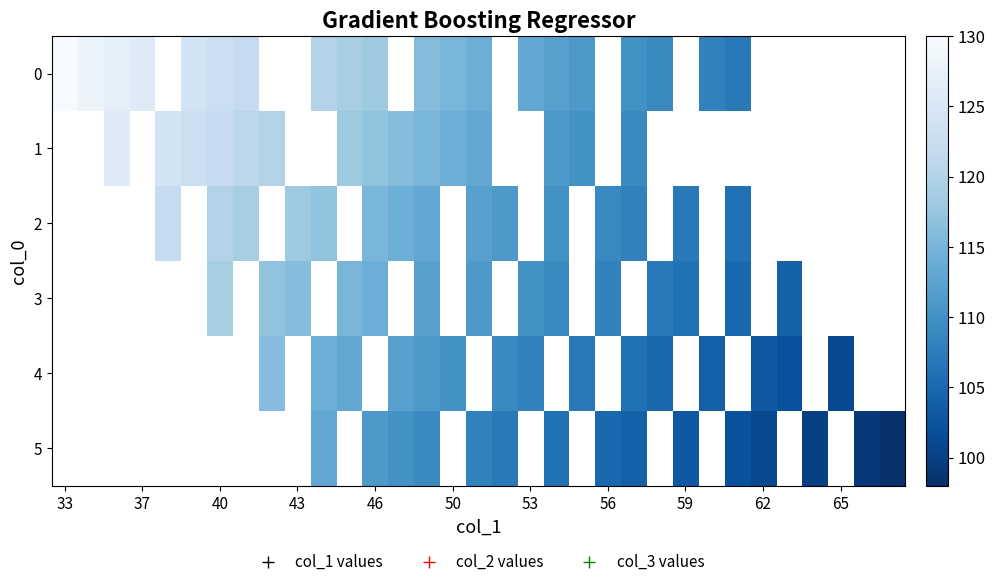

Count the number of data series in this chart.

6